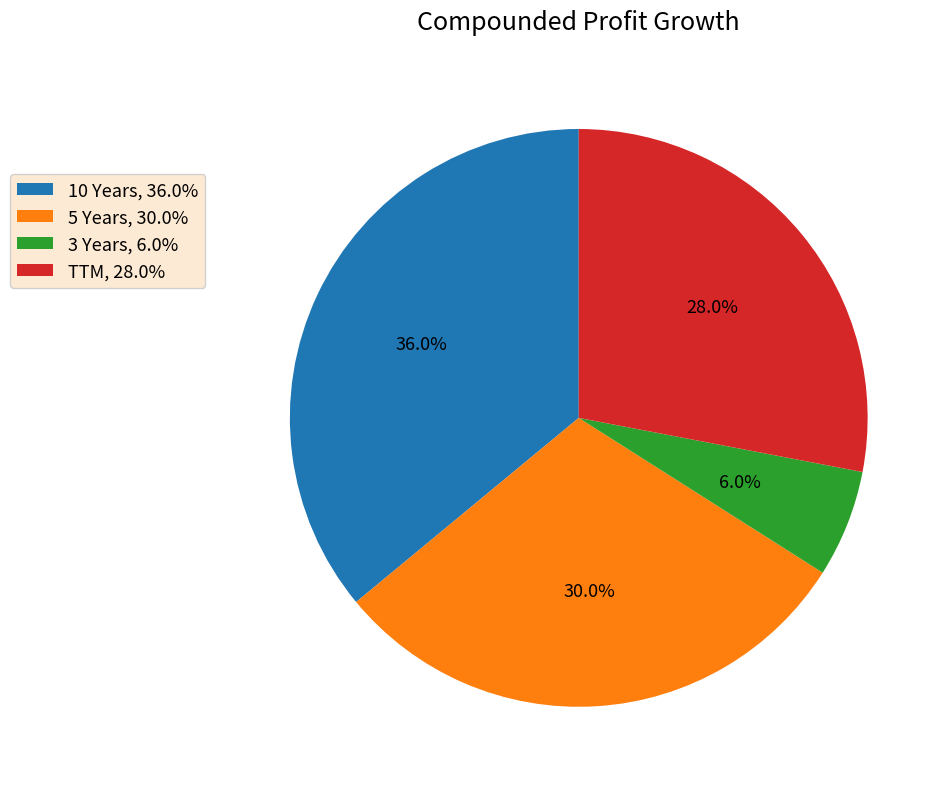

Does any single category account for the majority?

No